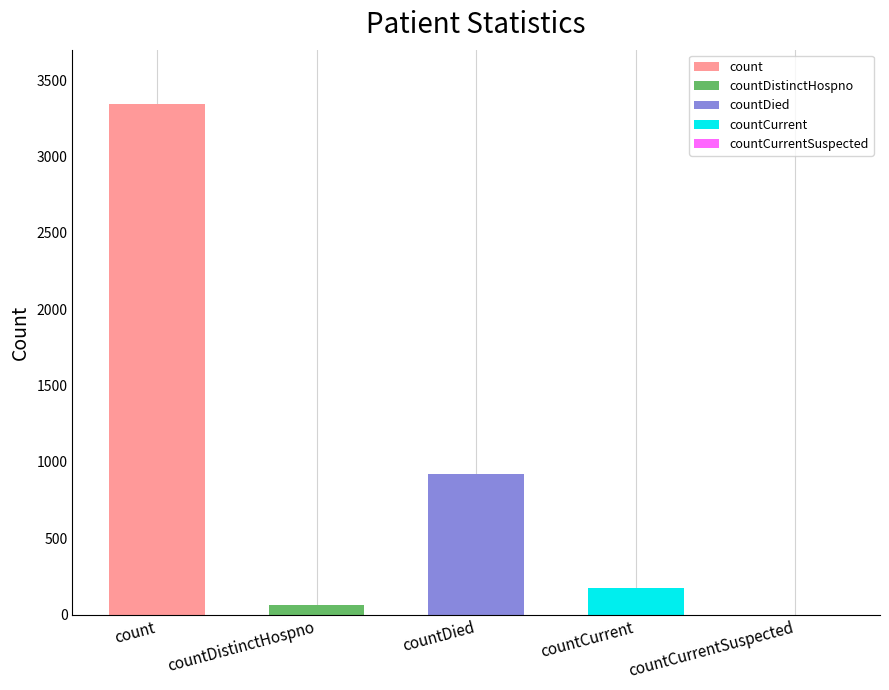

Reading left to right, list all the values displayed in this chart.

count=3346	countDistinctHospno=61	countDied=923	countCurrent=173	countCurrentSuspected=0